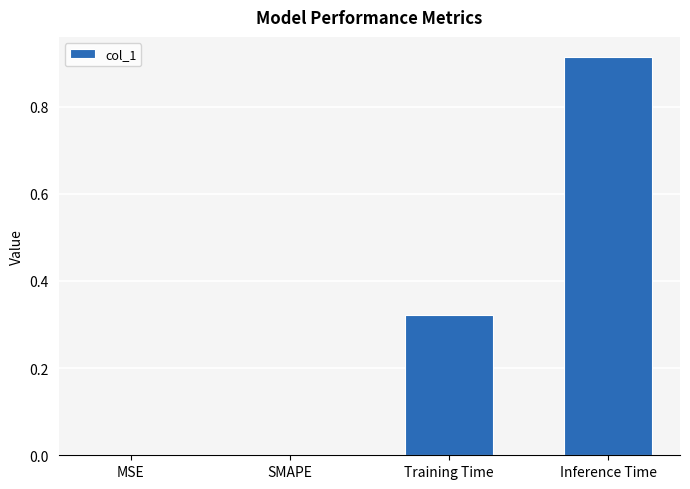

Between SMAPE and Inference Time, which is larger?

Inference Time